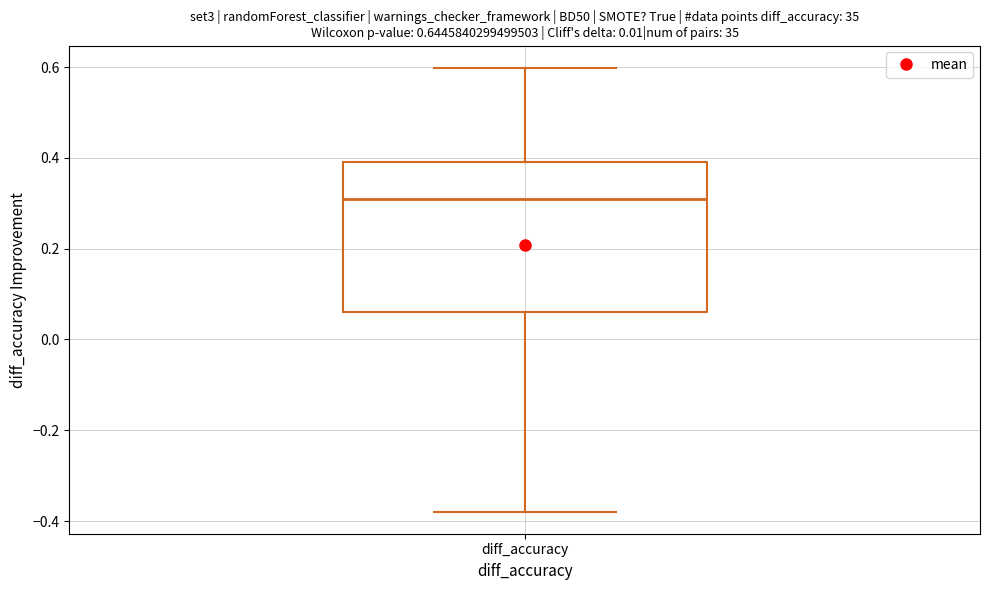

Transcribe this box plot: give where the median line is, the range the box spans, and where the two whiskers end, as read against the y-axis. The values are not printed on the chart, so give them approximately, as read against the axis.

median 0.32, box 0.06 to 0.38, whiskers -0.38 to 0.60